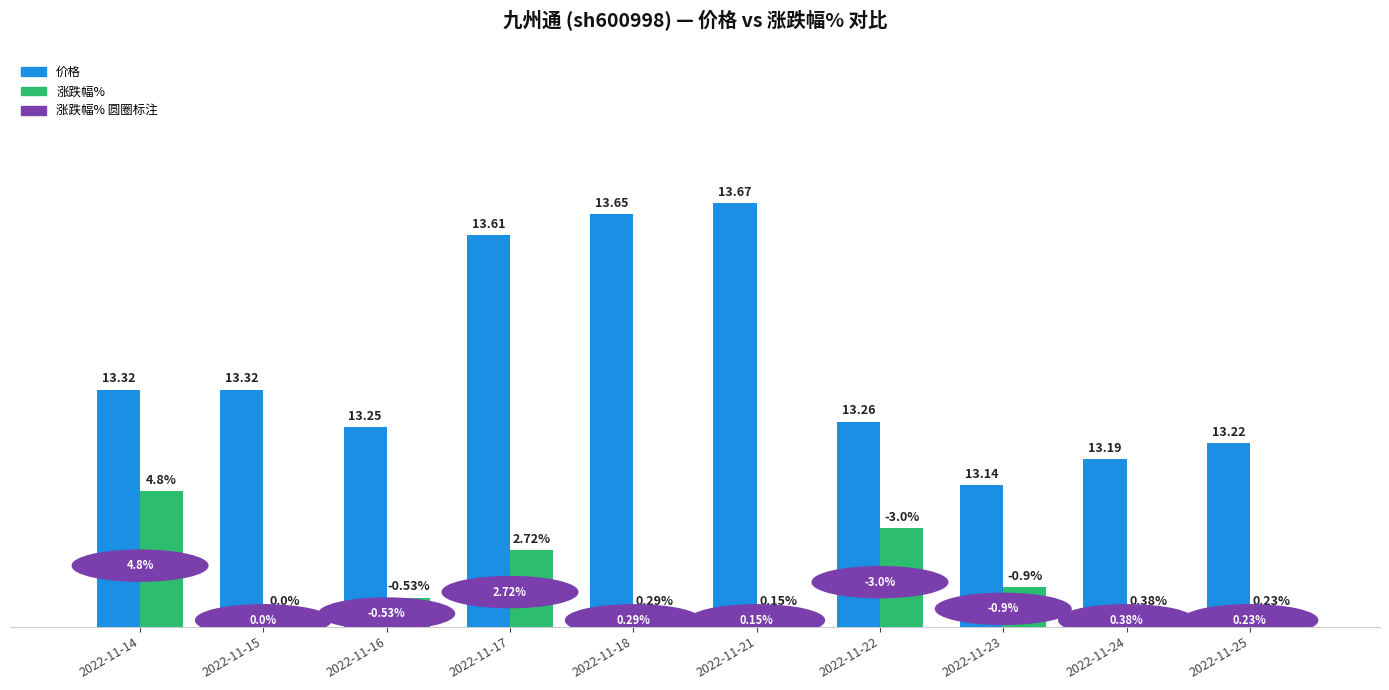

At which label does 涨跌幅% reach its peak?

2022-11-14